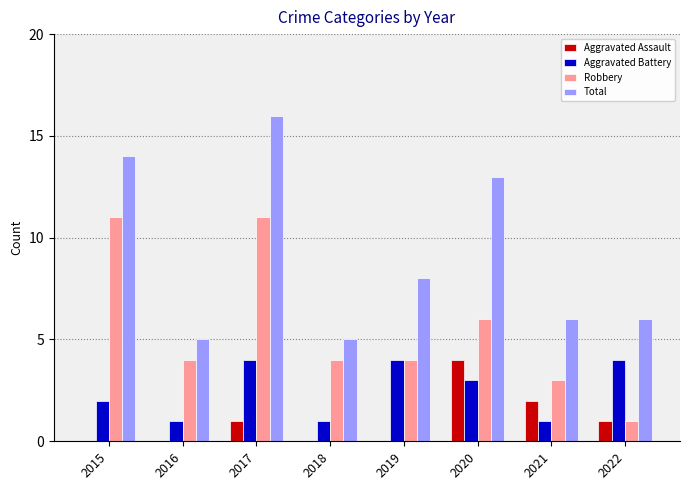

What is the sum of all Aggravated Assault values?

8